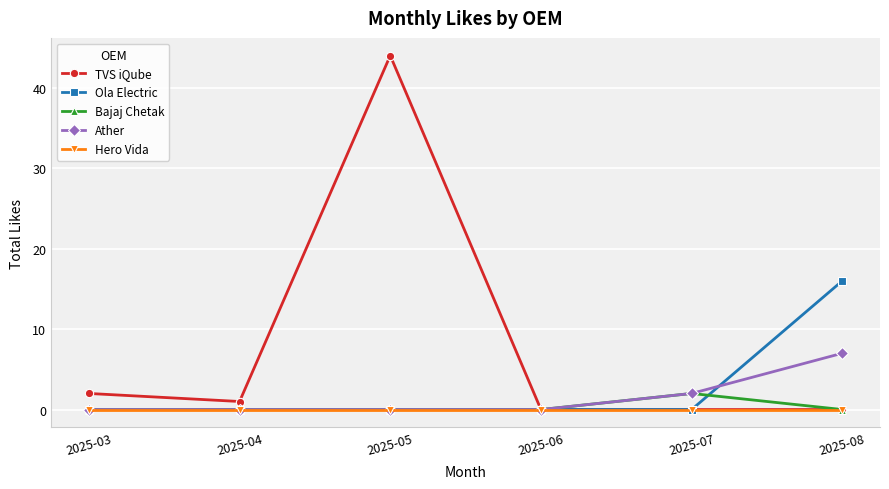

Rank the series by their maximum value, from lowest to highest.

Hero Vida, Bajaj Chetak, Ather, Ola Electric, TVS iQube